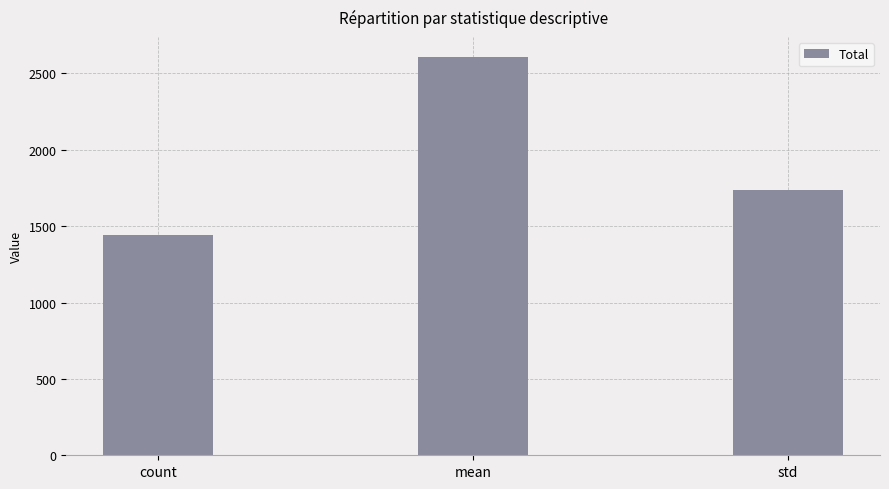

How many bars are there in total?

3